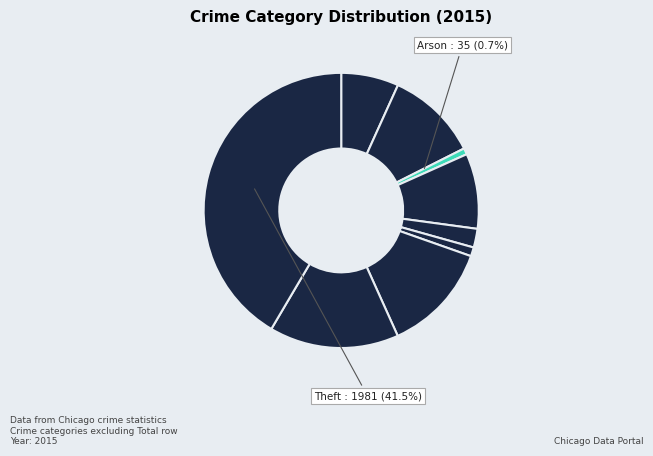

Count the number of slices in the pie.

9